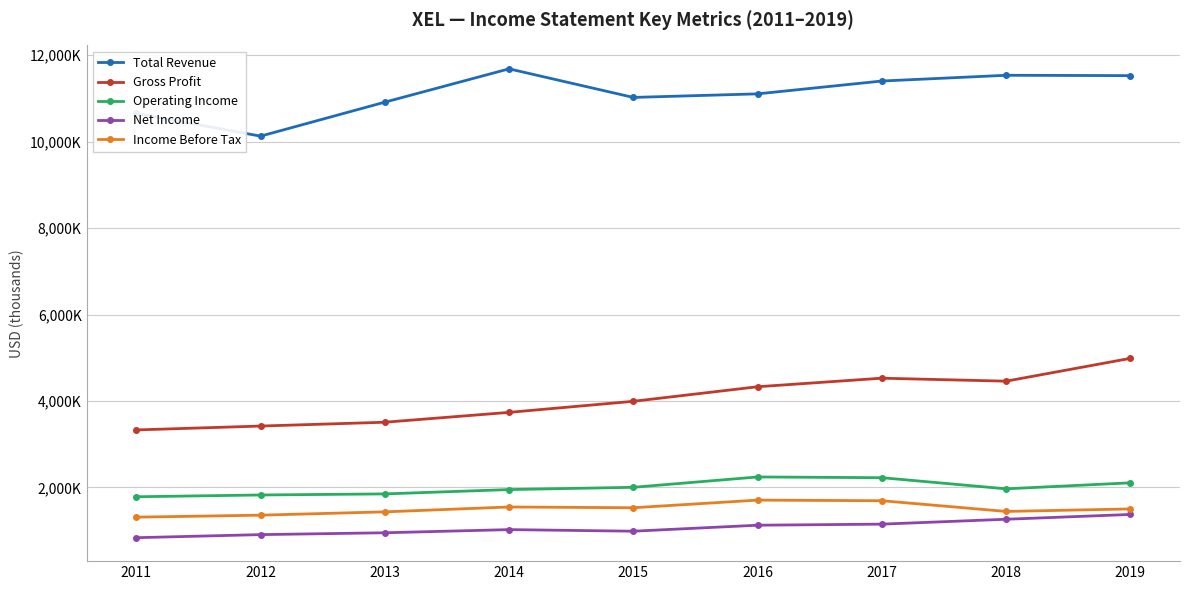

What are all the series names shown in the legend?

Total Revenue, Gross Profit, Operating Income, Net Income, Income Before Tax